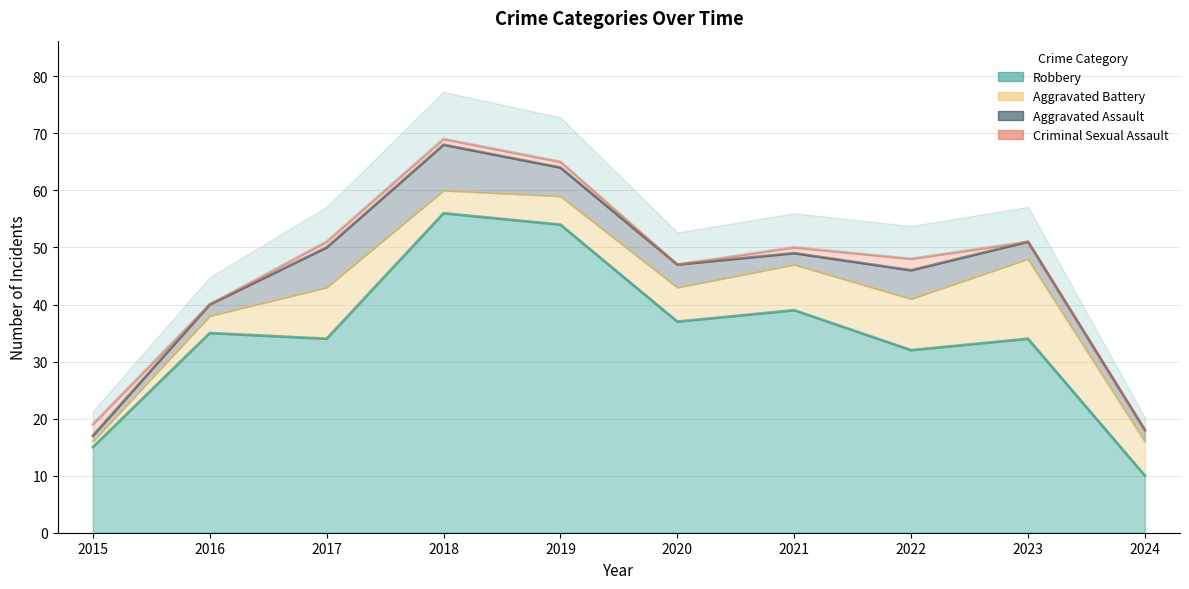

What are all the series names shown in the legend?

Robbery, Aggravated Battery, Aggravated Assault, Criminal Sexual Assault